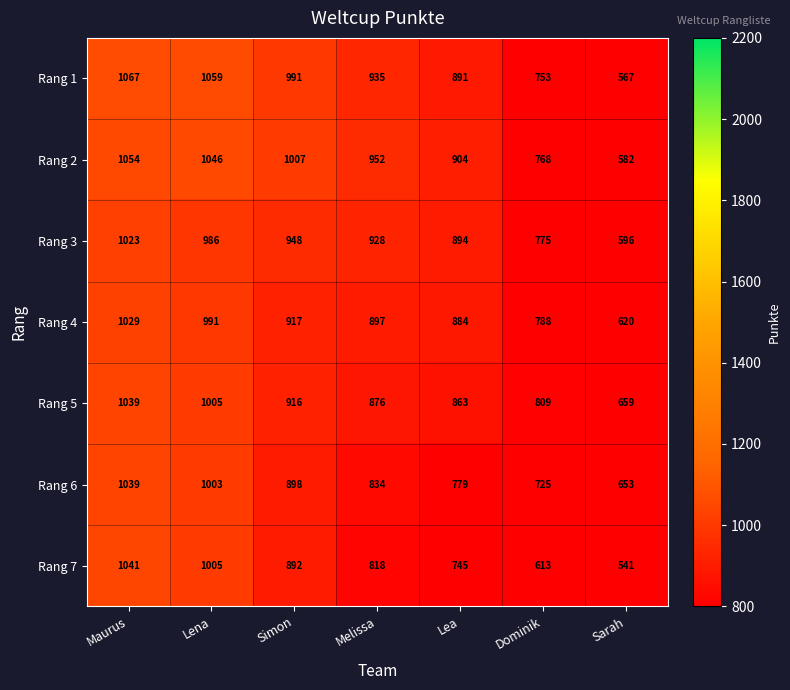

What is the difference between the second highest and minimum values in the Rang 3 series?

390